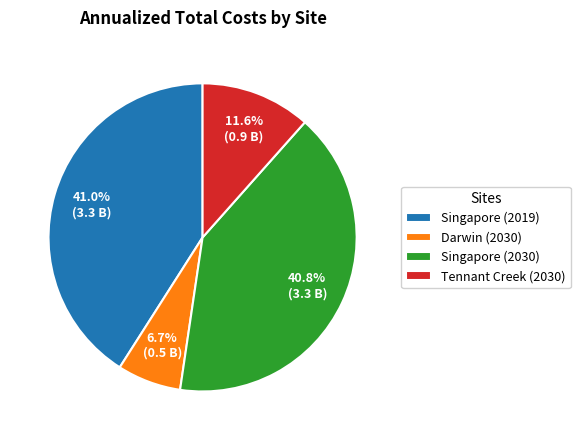

Does Tennant Creek (2030) represent more than half of the total?

No